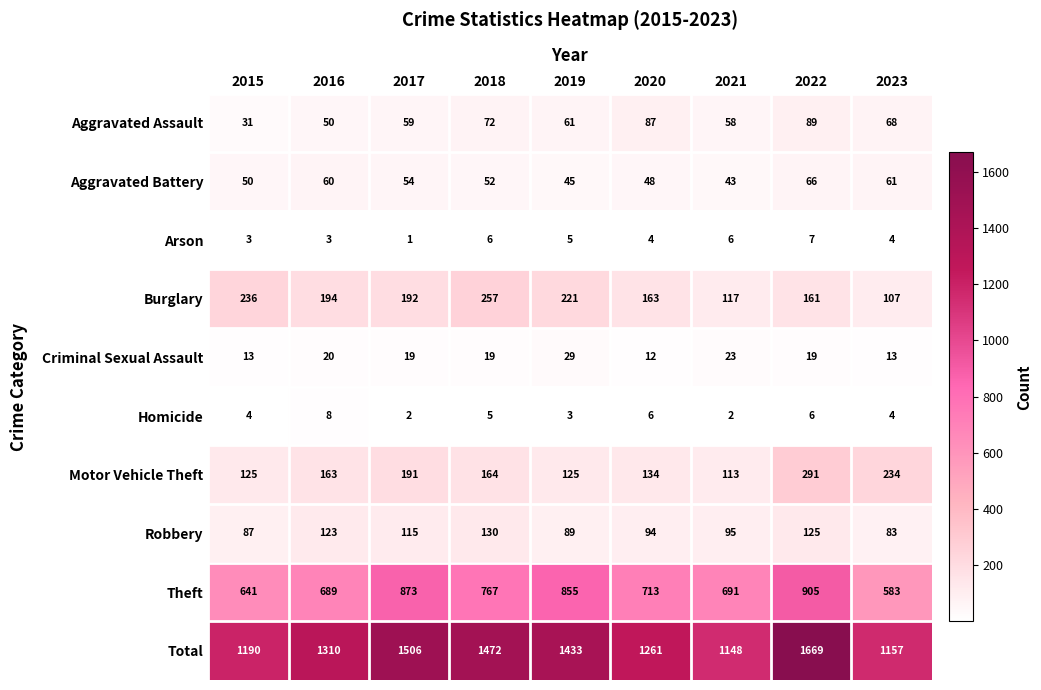

What is the maximum value shown in the chart?

1669